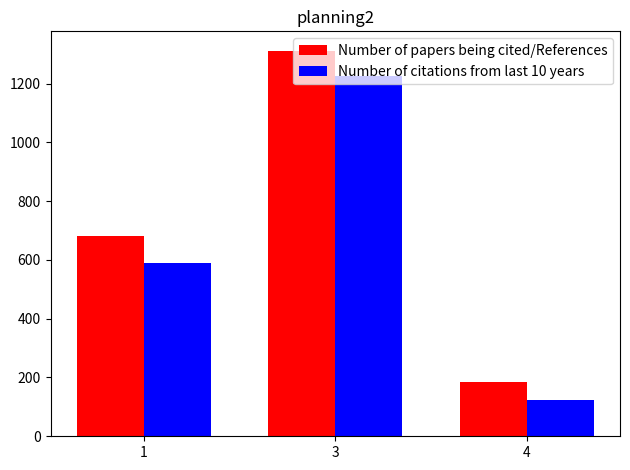

What value does the Number of papers being cited/References series have at 3, to the nearest 50?

1300